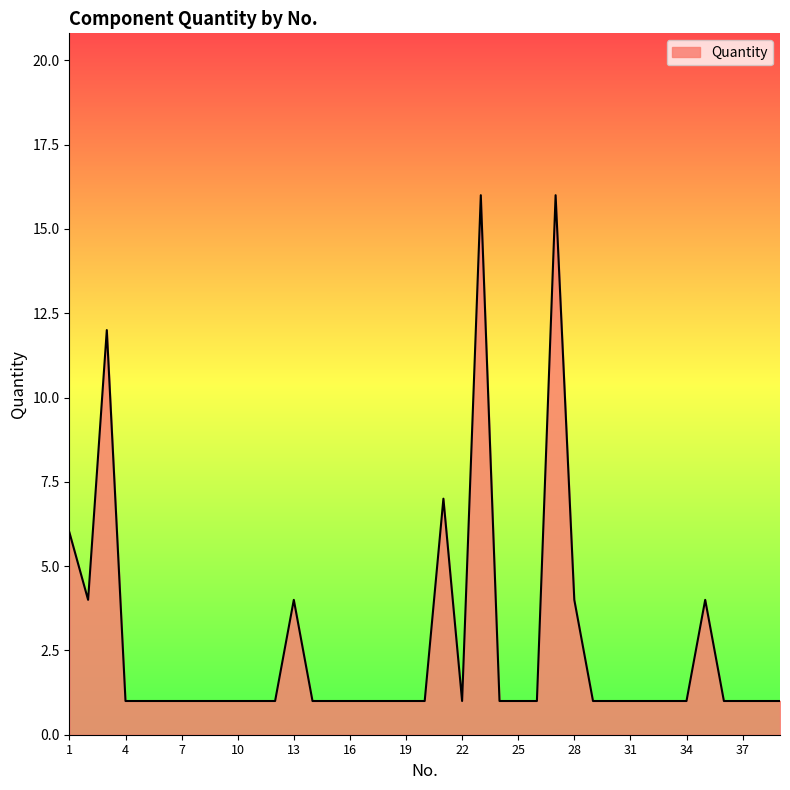

What is the difference between the maximum and minimum values?

15